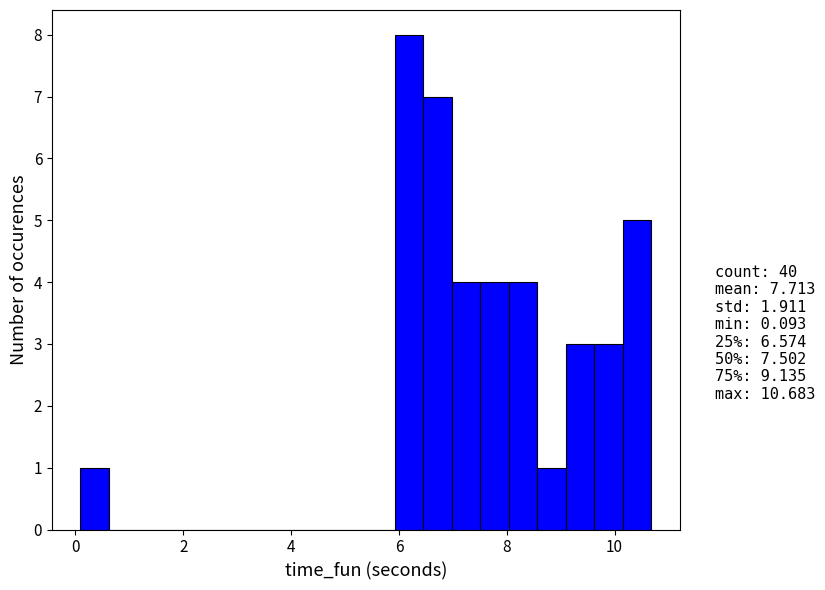

Around what value on the x-axis is the tallest bar? Give the approximate position of its centre, as read against the axis.

6.2